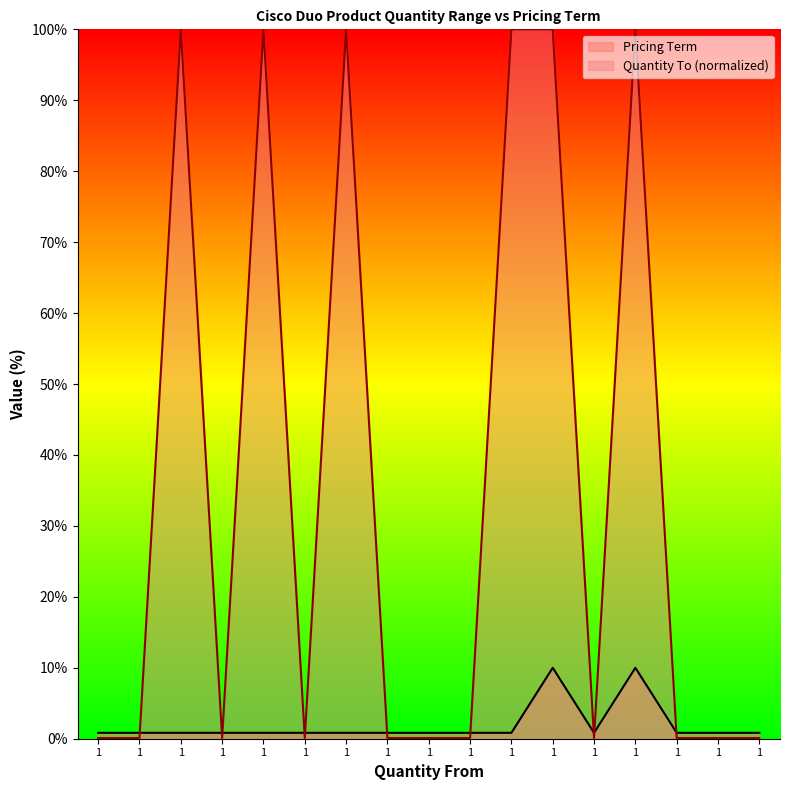

What are all the series names shown in the legend?

Pricing Term, Quantity To (normalized)